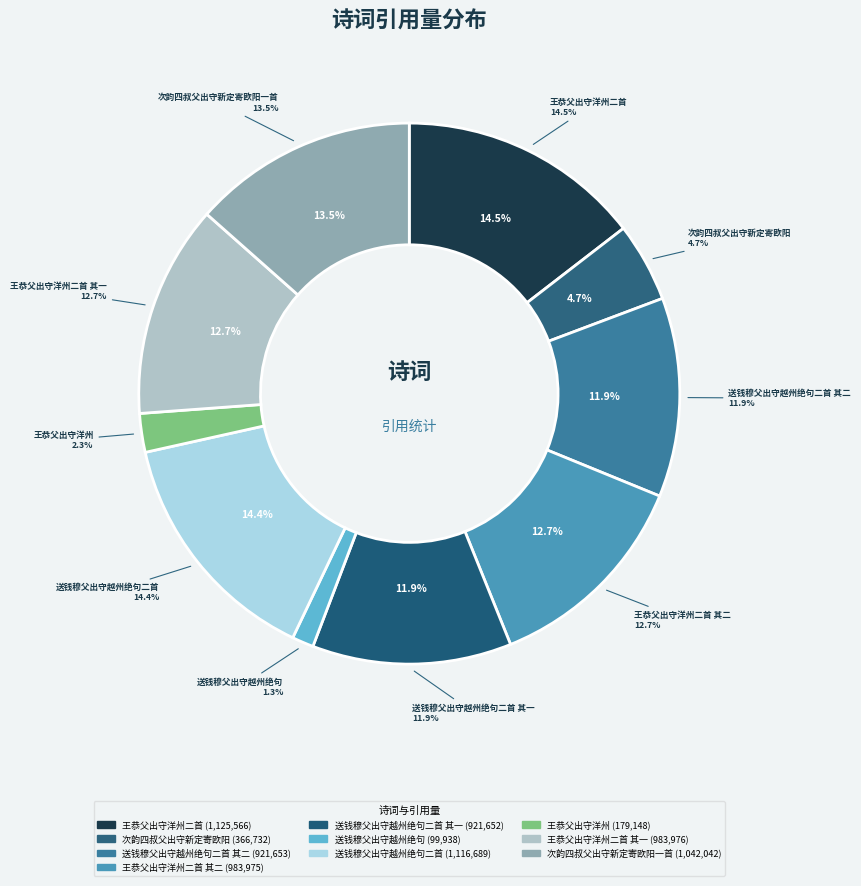

What is the largest slice in the pie chart?

王恭父出守洋州二首